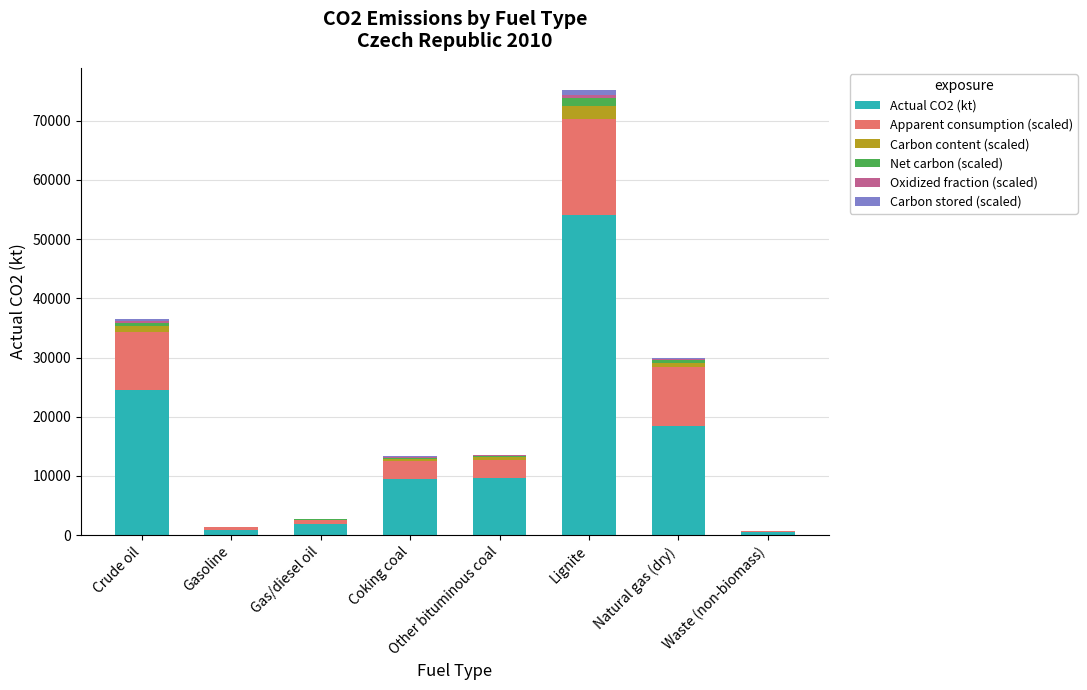

What is the sum of all Actual CO2 (kt) values?

119634.1